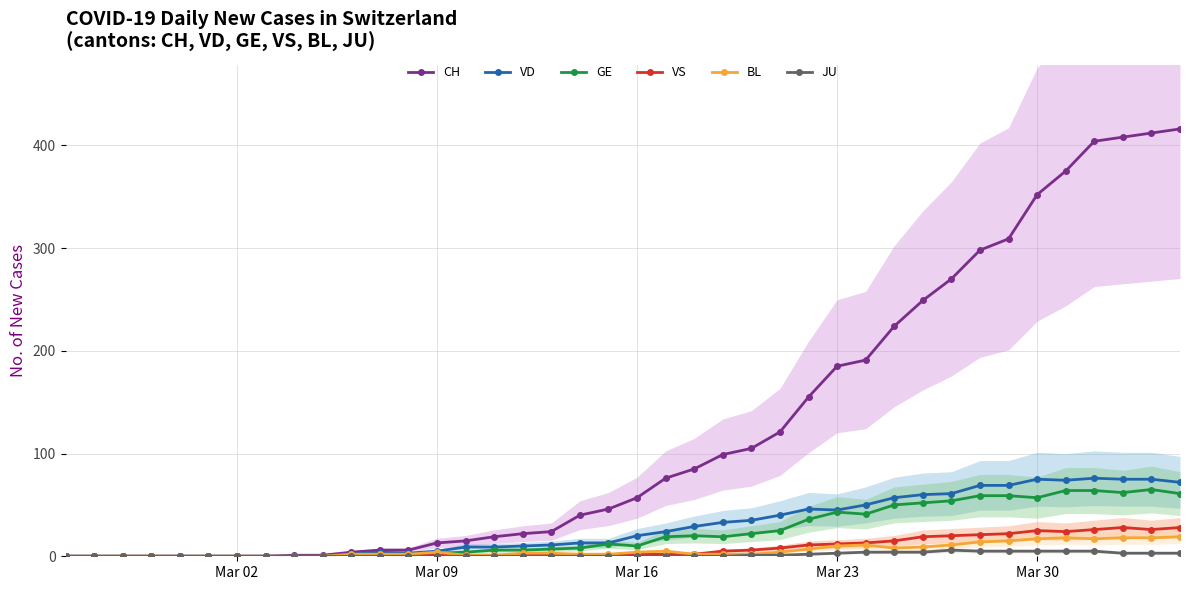

Which series has the largest range (max minus min)?

CH